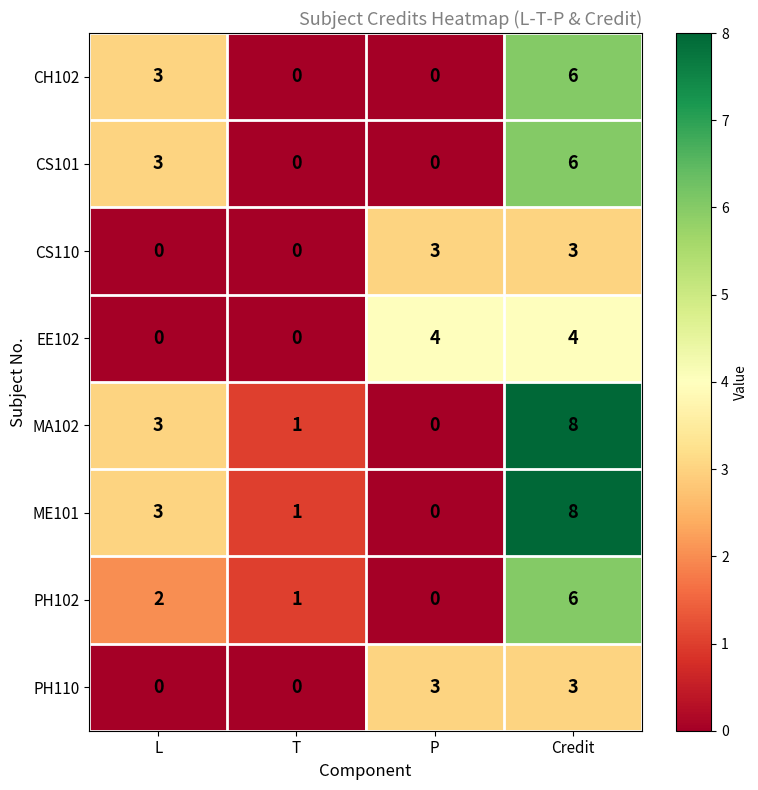

What is the sum of the PH110 values at Credit and L?

3